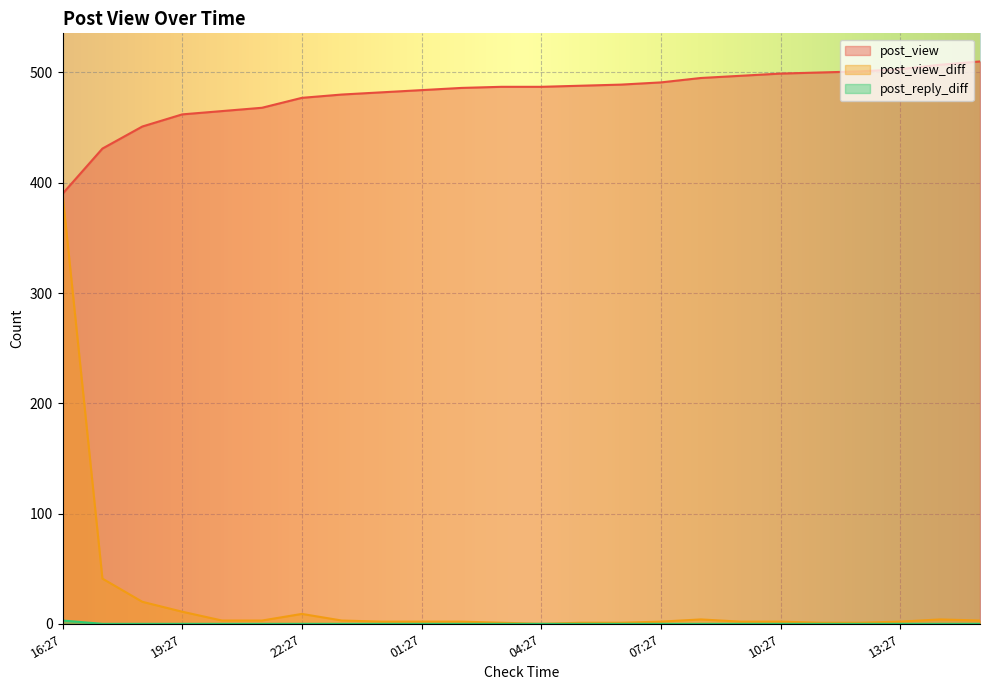

True or false: post_view and post_reply_diff cross at least once.

False